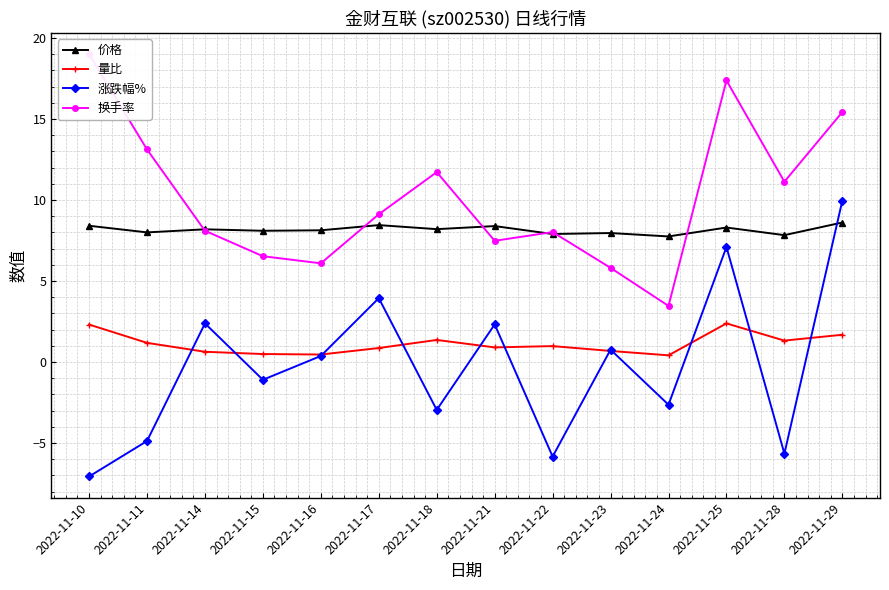

Which has a higher value, 2022-11-28 or 2022-11-11?

2022-11-11